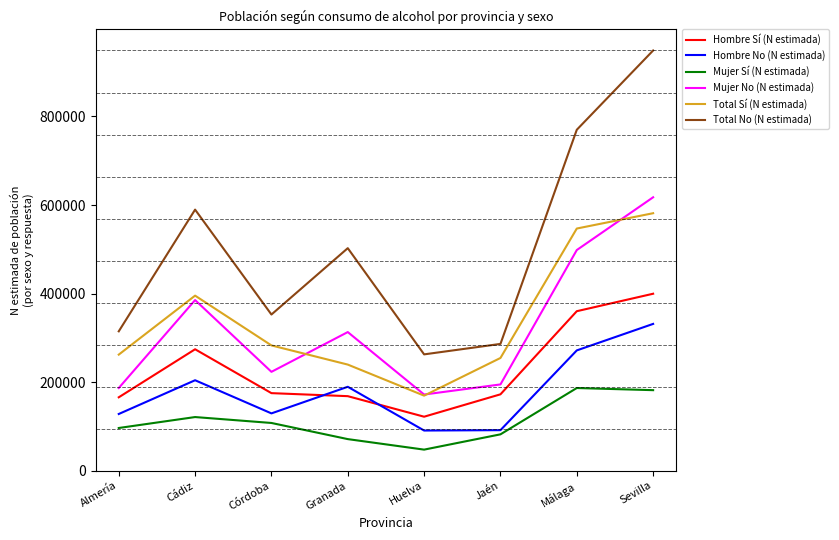

Read the Hombre No (N estimada) value at Cádiz.

204288